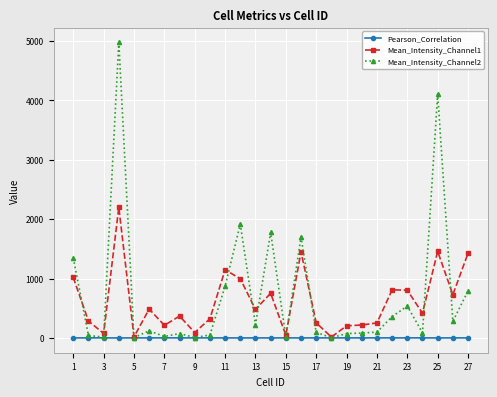

Rank the series by their maximum value, from lowest to highest.

Pearson_Correlation, Mean_Intensity_Channel1, Mean_Intensity_Channel2